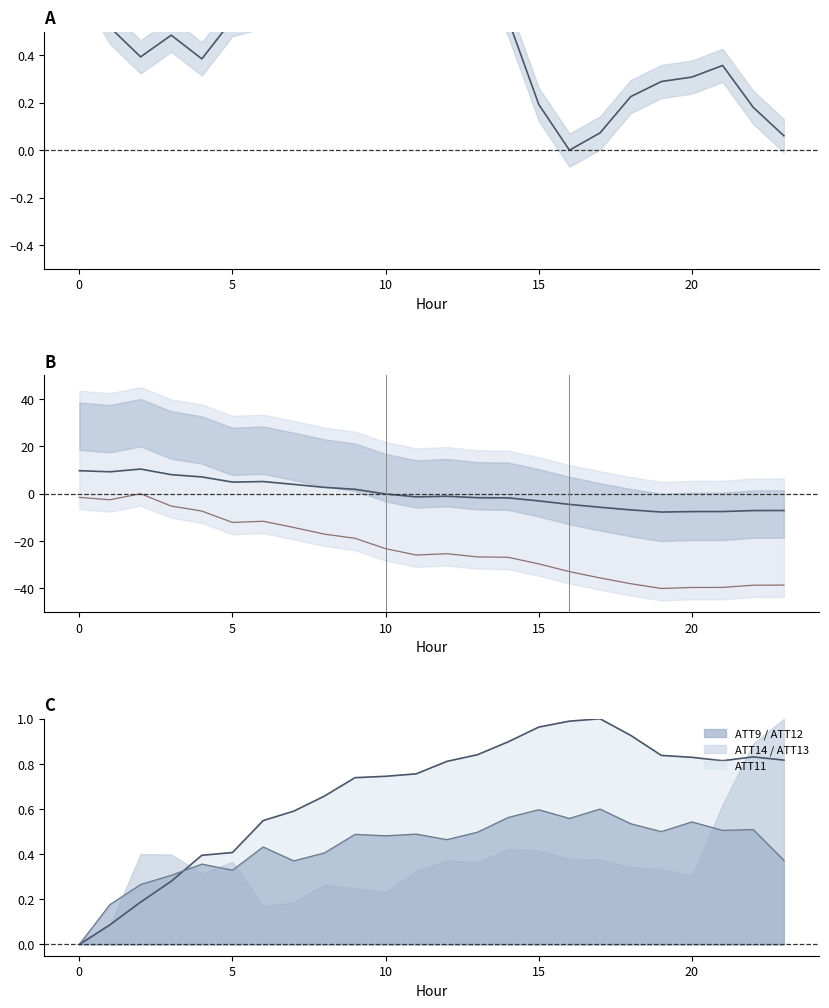

At which category is the sum across all series the highest?

5